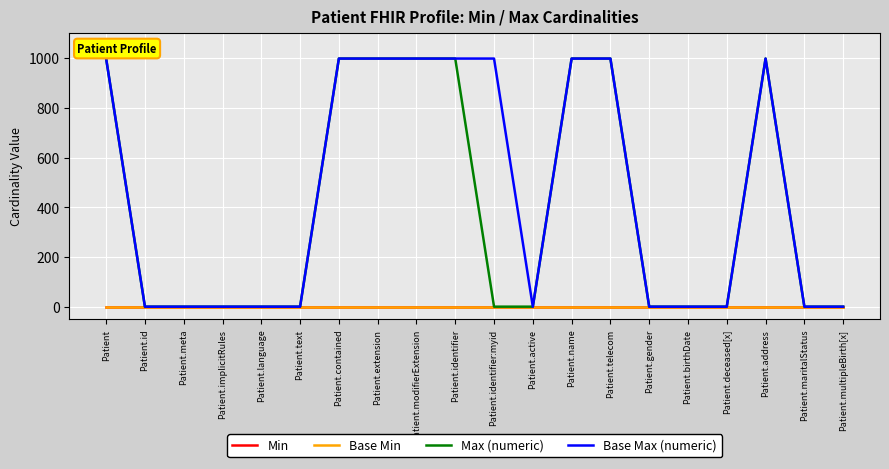

Does the chart have visible grid lines?

Yes